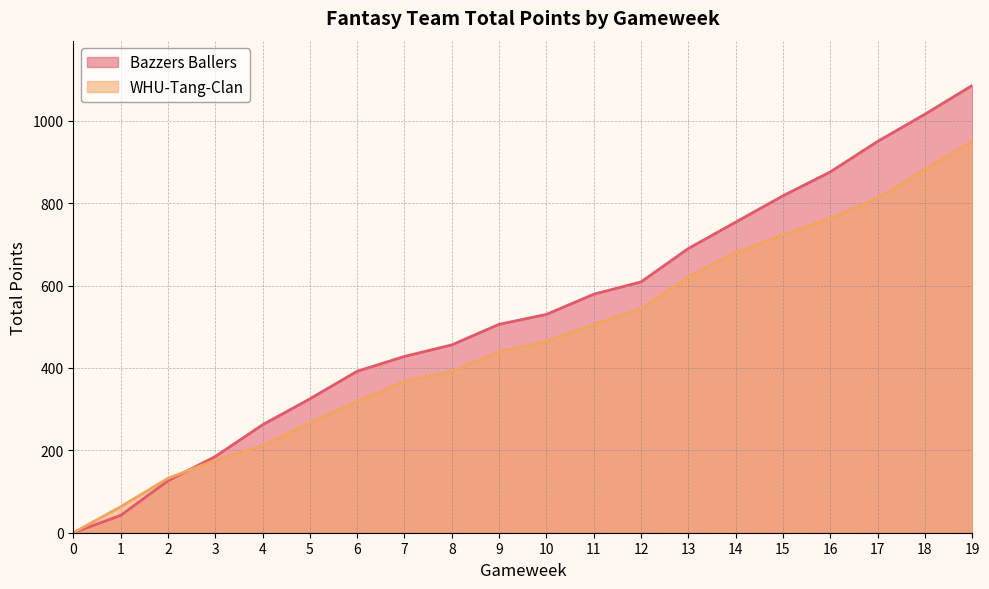

Is the value of WHU-Tang-Clan at 1 greater than the value of Bazzers Ballers at 11?

No